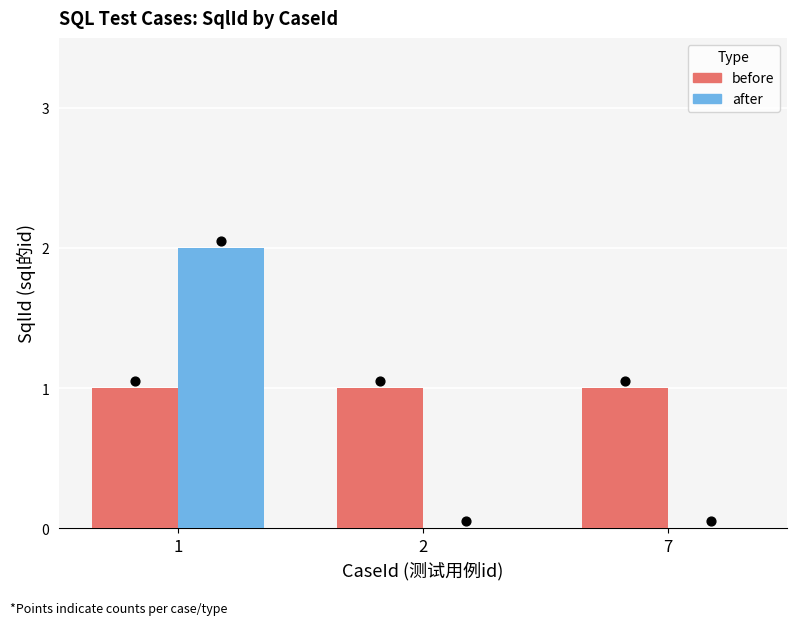

Which series has the widest spread of Y values?

after